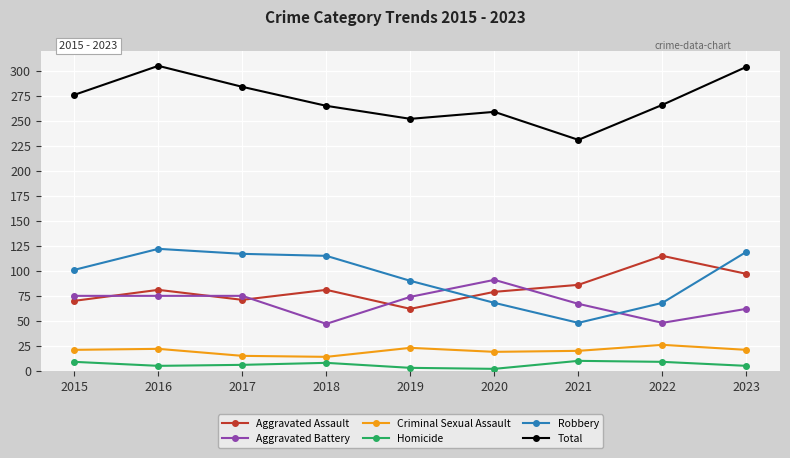

What value does the Criminal Sexual Assault series have at 2020, to the nearest 10?

20